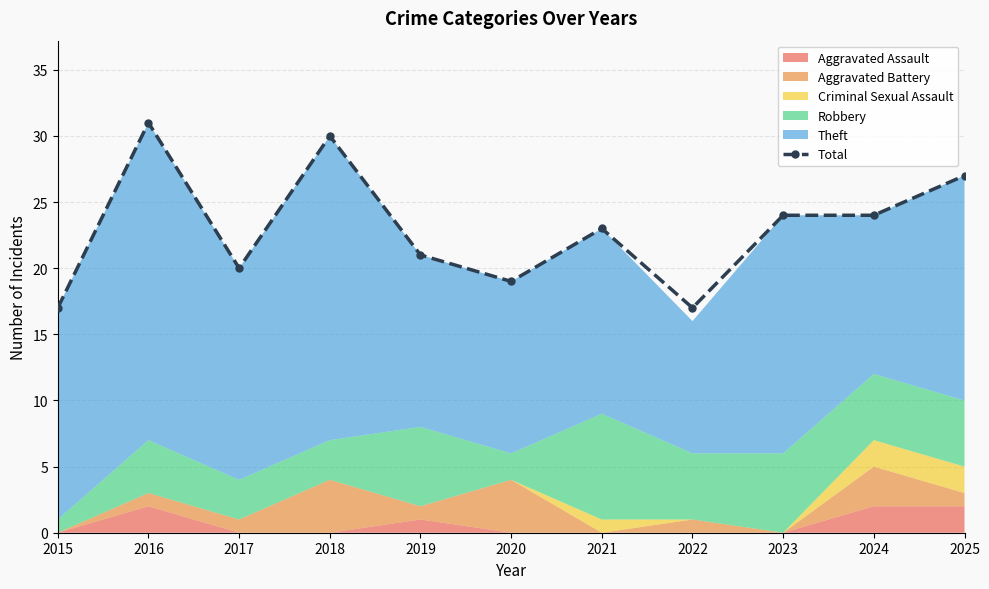

What is the difference between the maximum and second lowest values?

14